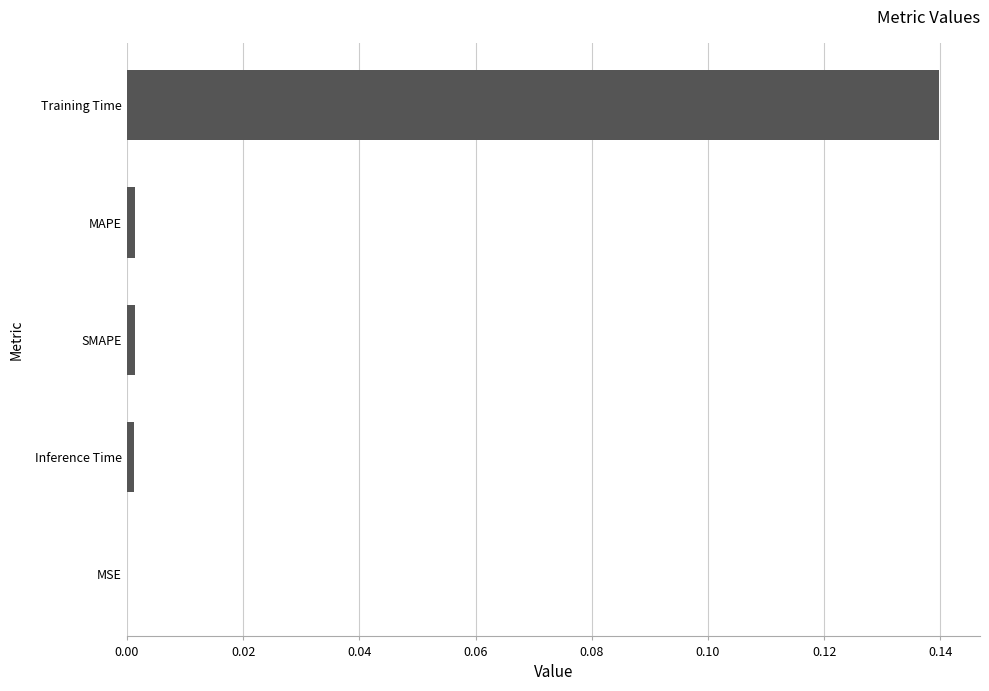

Count the number of data series in this chart.

1